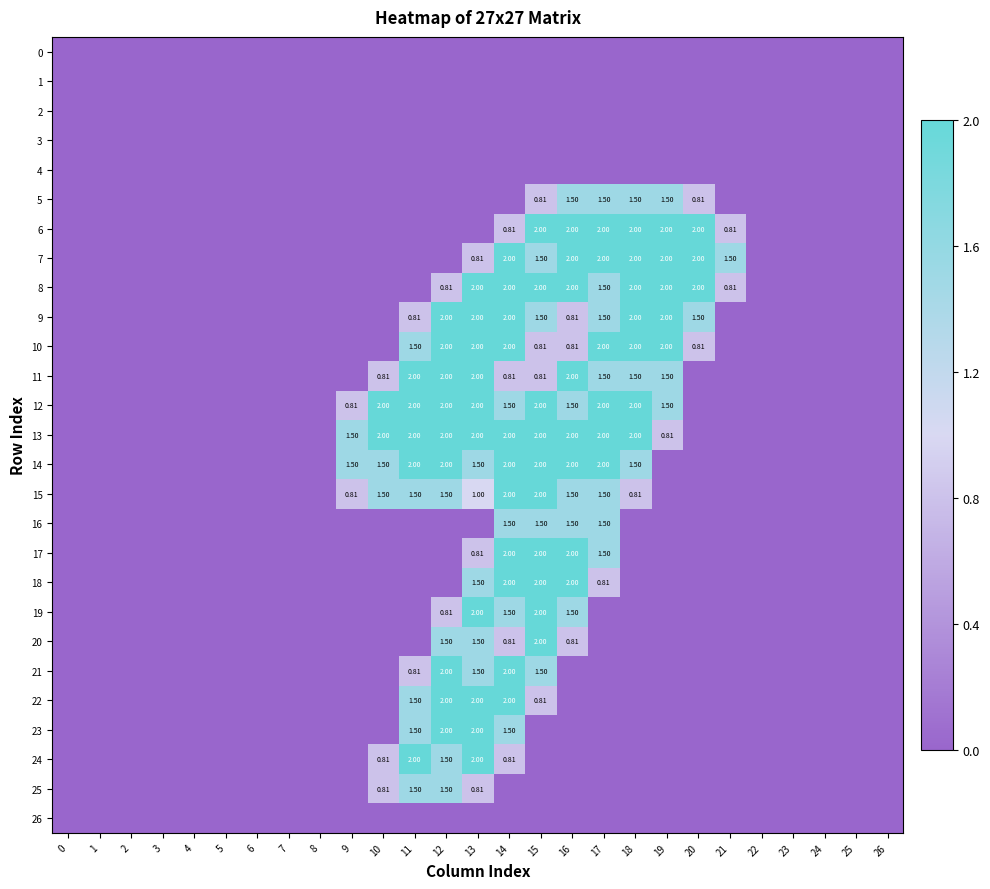

At how many categories does at least one series exceed 0?

13